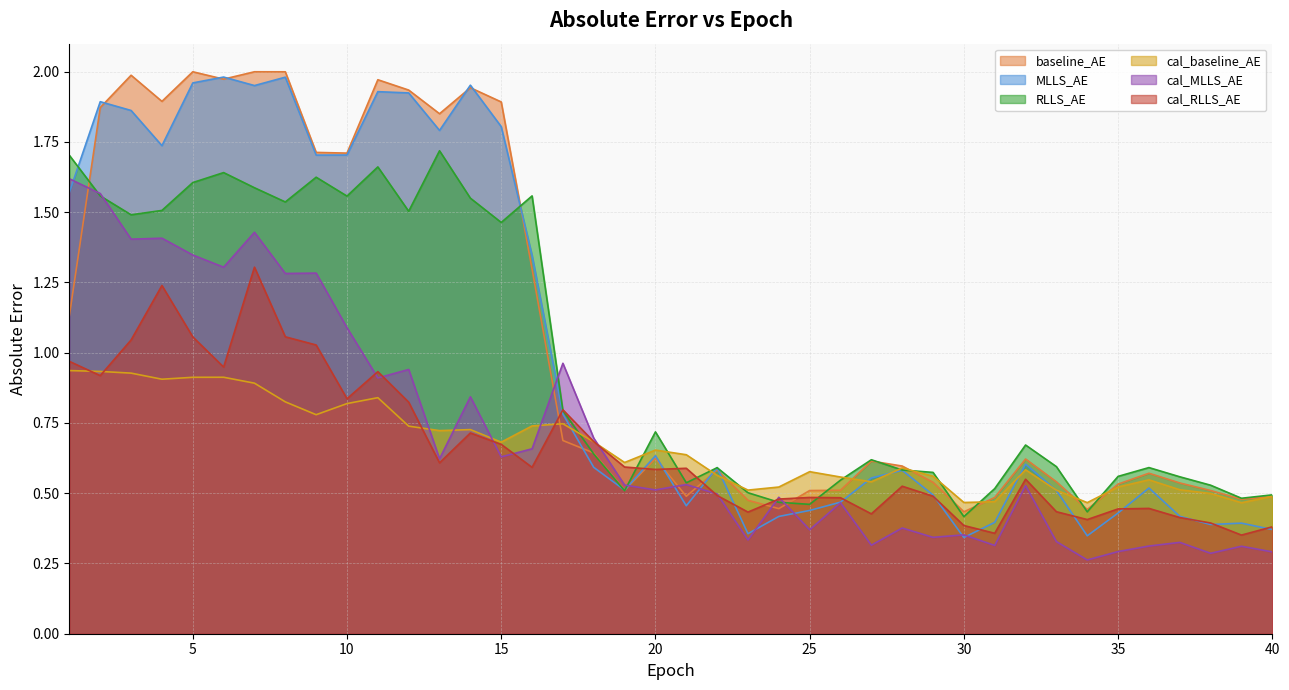

What is the approximate value of RLLS_AE at 7?

1.6